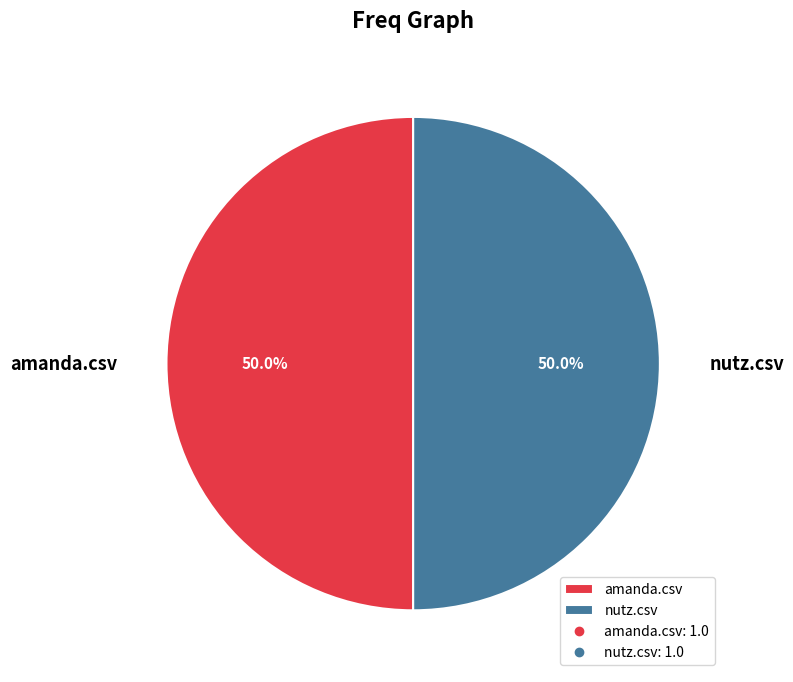

Combined, what portion of the pie is nutz.csv and amanda.csv?

100.0%